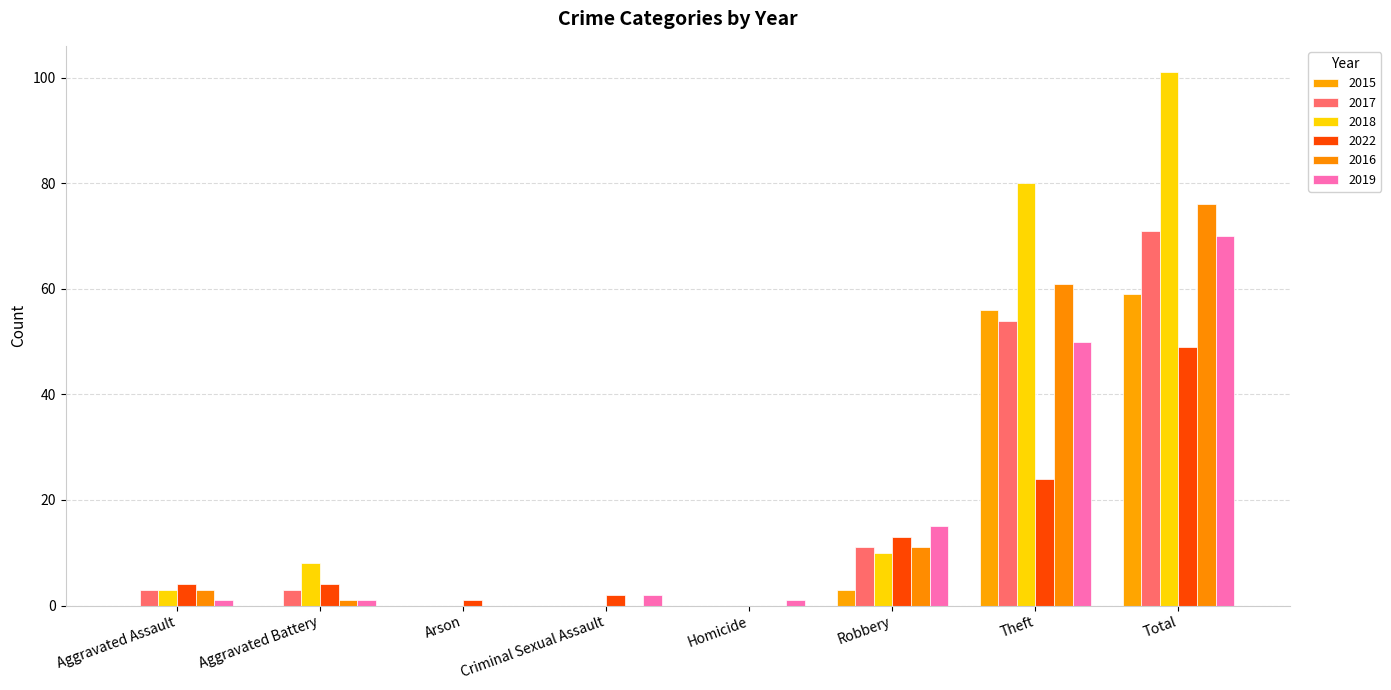

How many values in 2022 are above zero?

7